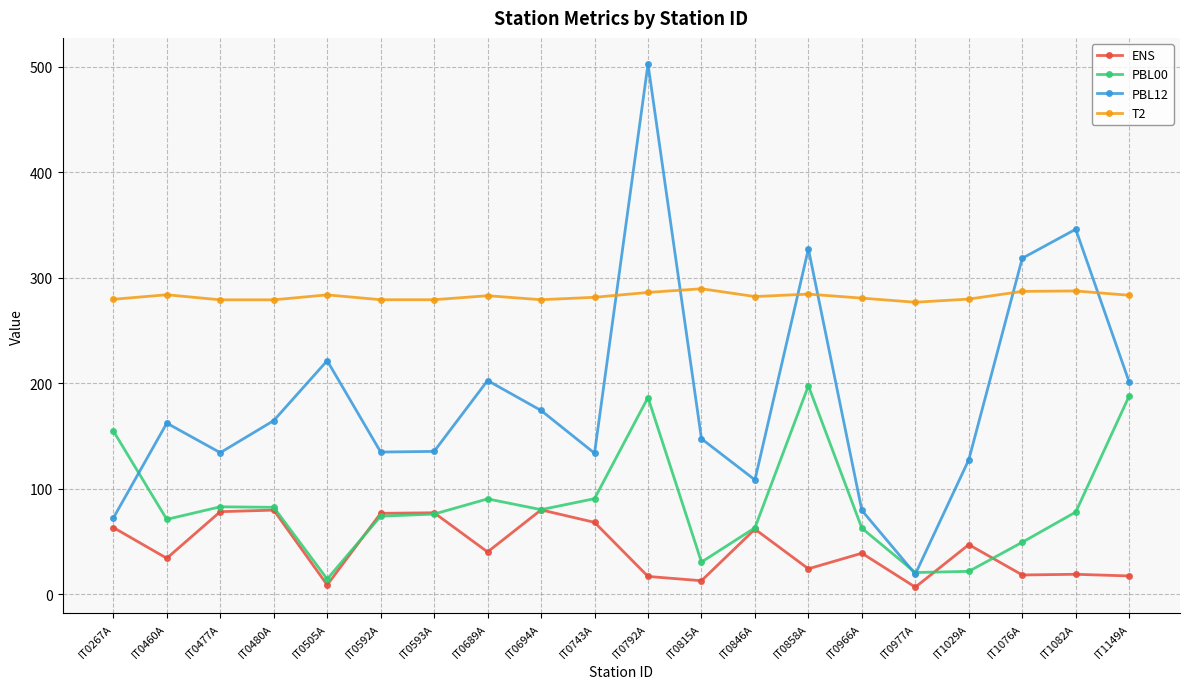

What is the sum of all PBL12 values?

3716.8